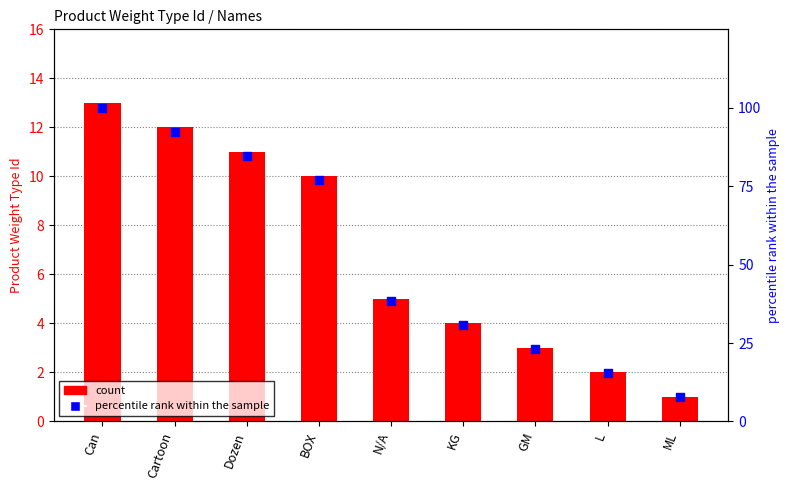

At how many categories does at least one series exceed 77?

3